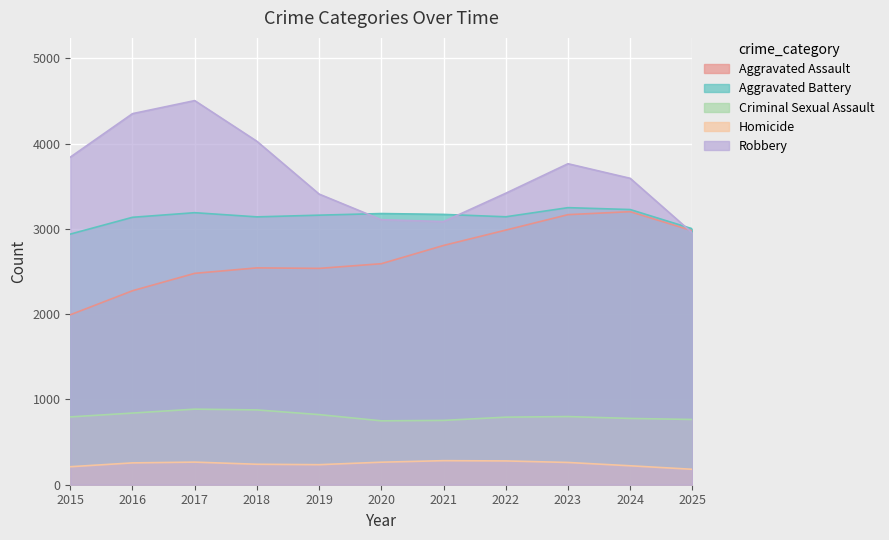

The Homicide series shows 261 at 2023. True or false?

True